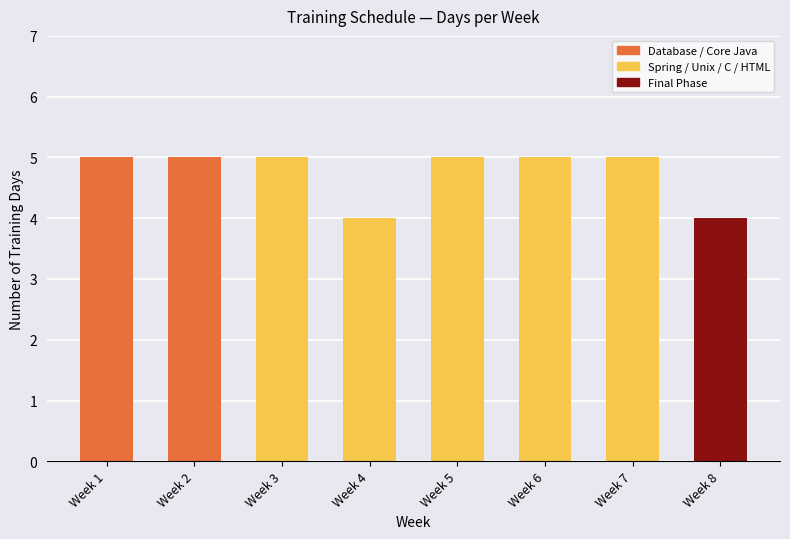

The chart shows a value of 3 at Week 2. True or false?

False